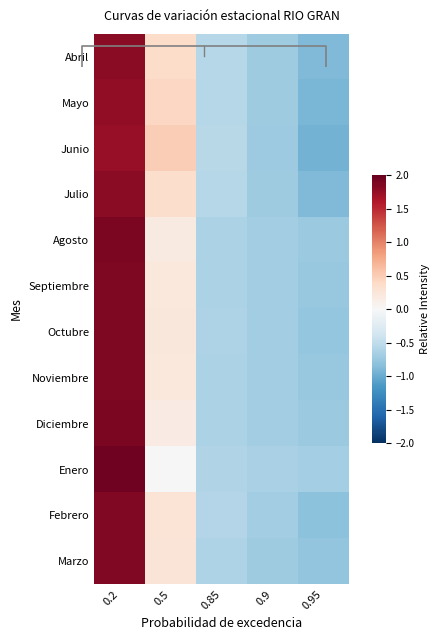

True or false: Febrero has a value of 0.6 at 0.2.

False